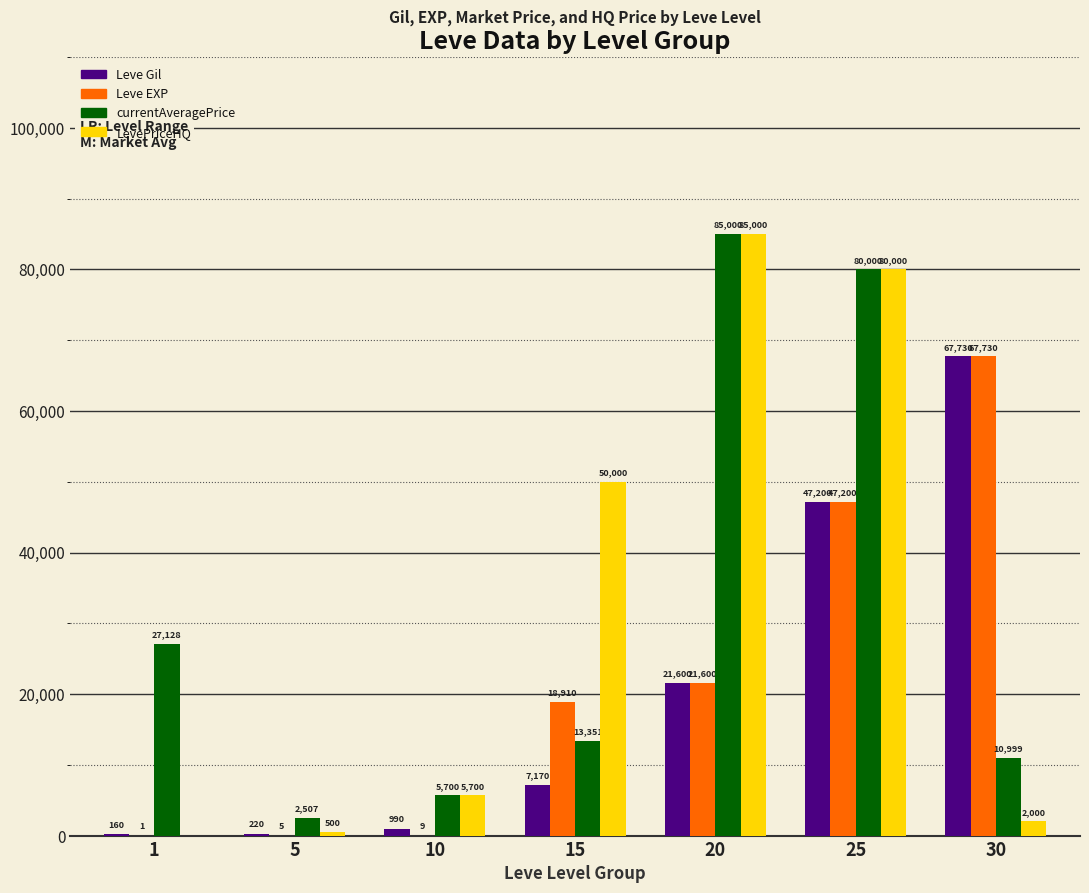

Is it true that Leve Gil equals 220 at 5?

True